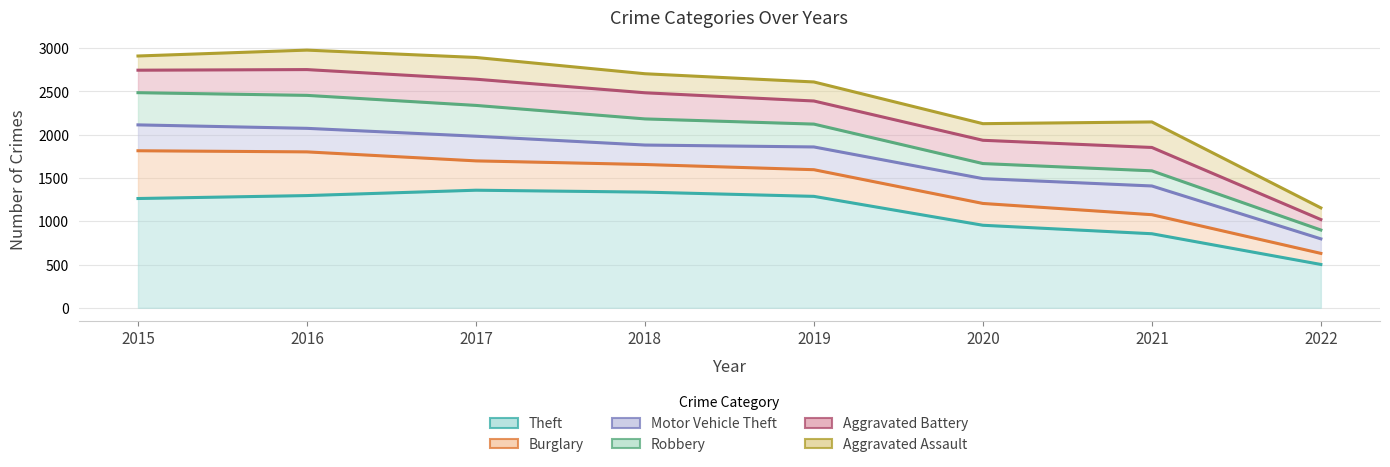

List the series in order of their peak value, lowest first.

Aggravated Assault, Aggravated Battery, Motor Vehicle Theft, Robbery, Burglary, Theft